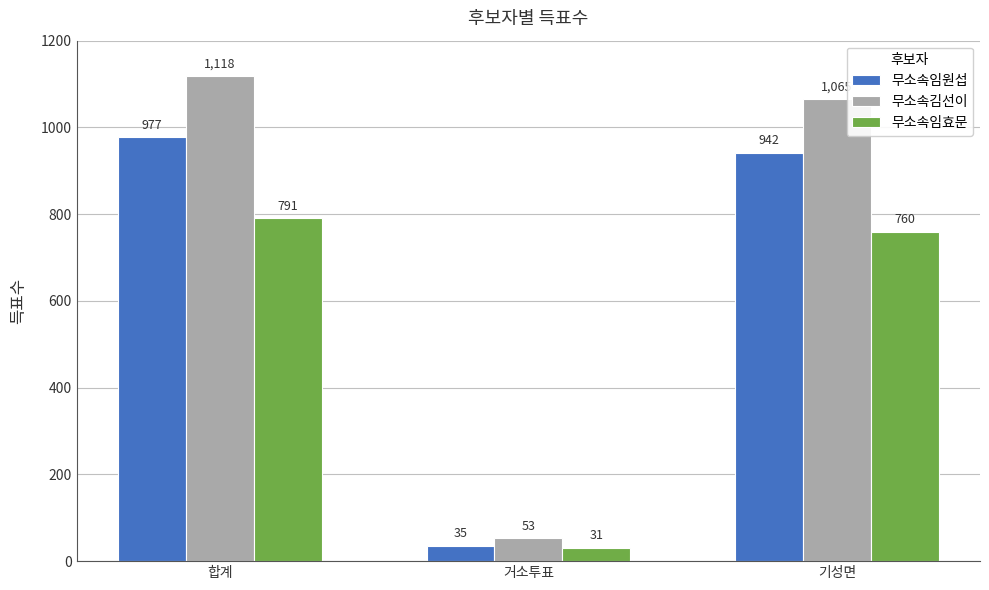

What is the spread (max minus min) of values at 기성면?

305